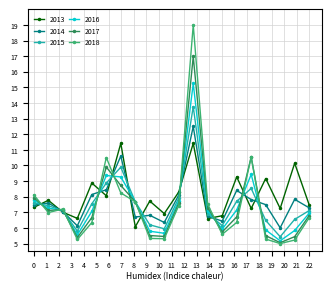

Which series has the widest spread of values?

2018